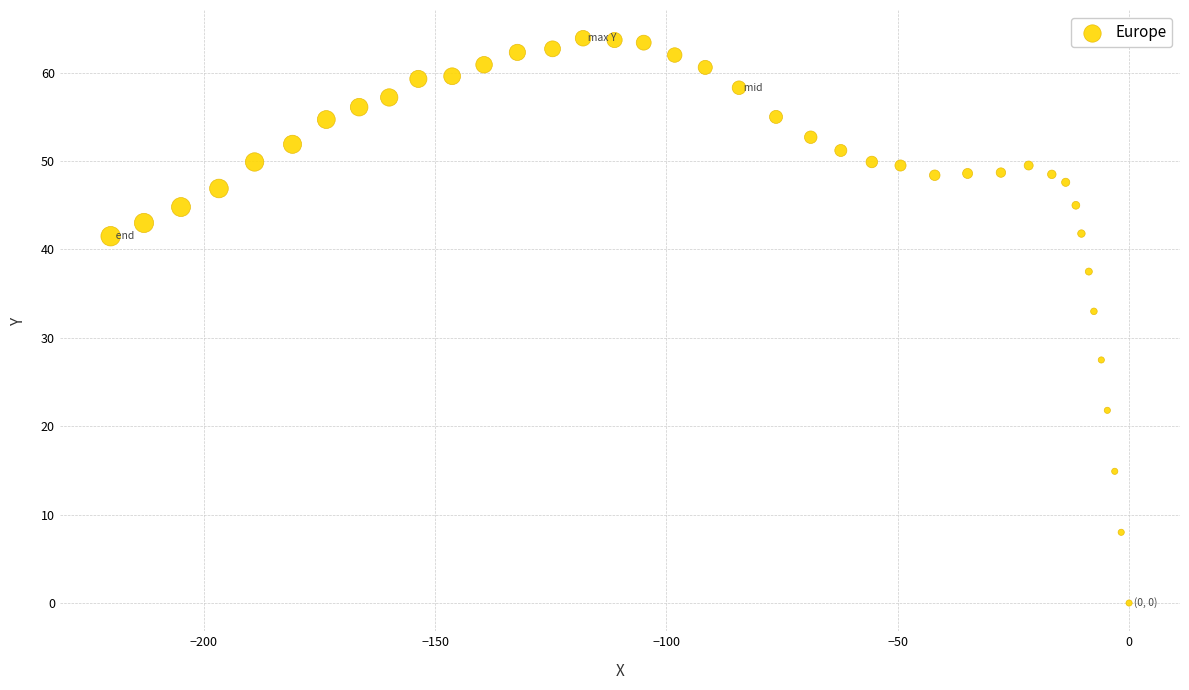

What Y value in the scatter plot is closest to 31?

33.0